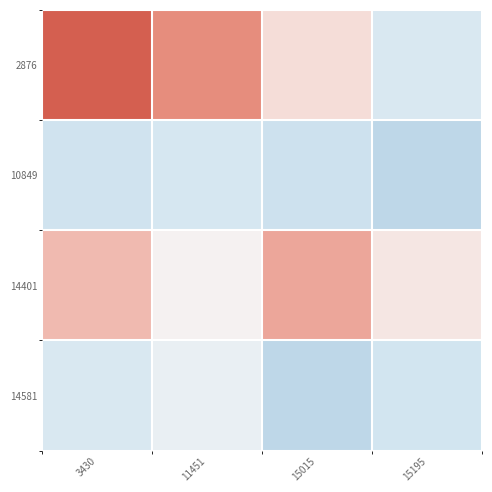

What is the total value across all series at 3430?

10.2